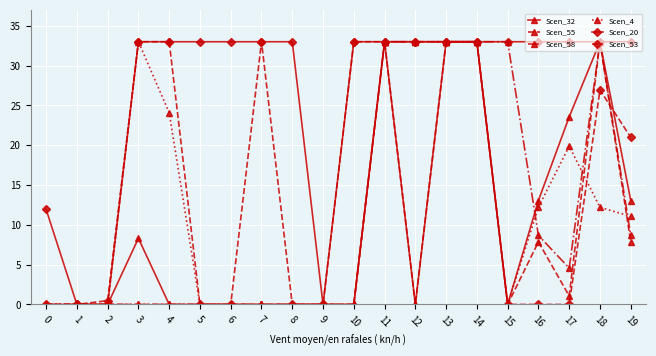

Which series has the largest total across all categories?

Scen_20